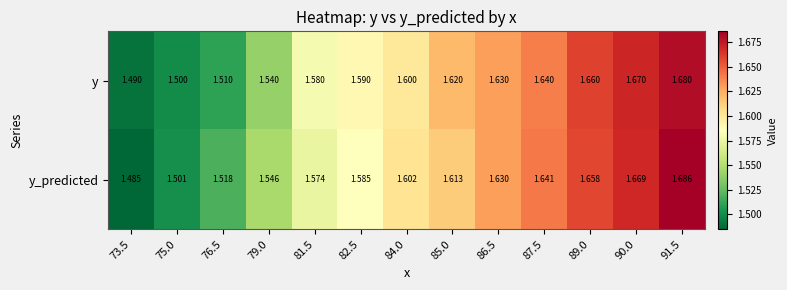

Is the value of y_predicted at 82.5 greater than the value of y at 87.5?

No